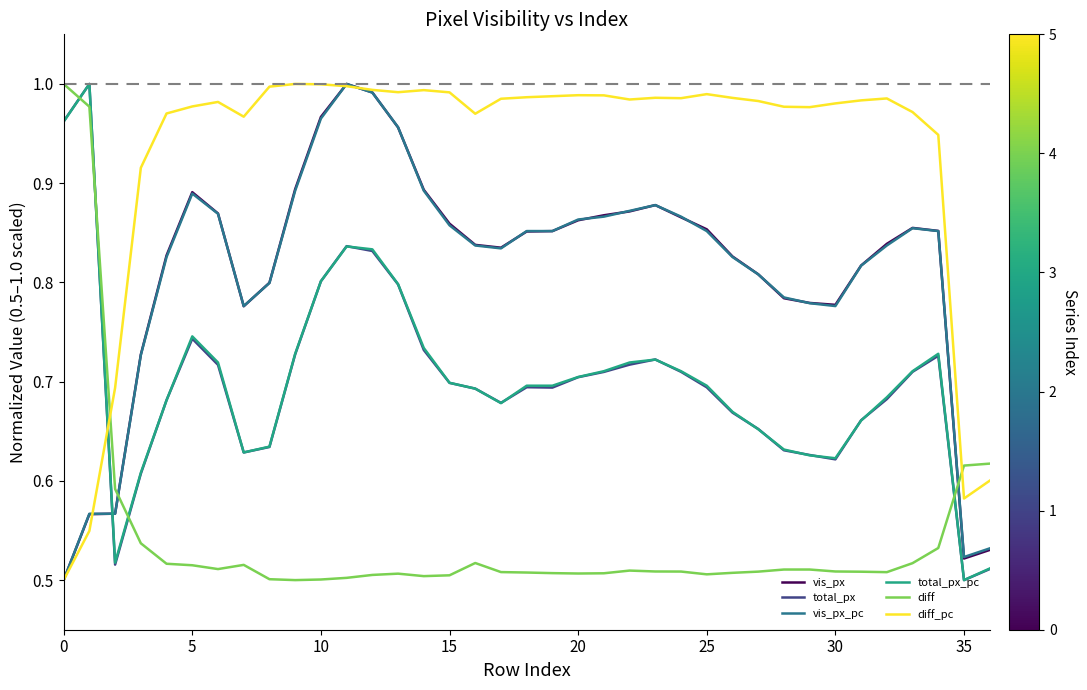

True or false: vis_px and total_px_pc cross at least once.

True